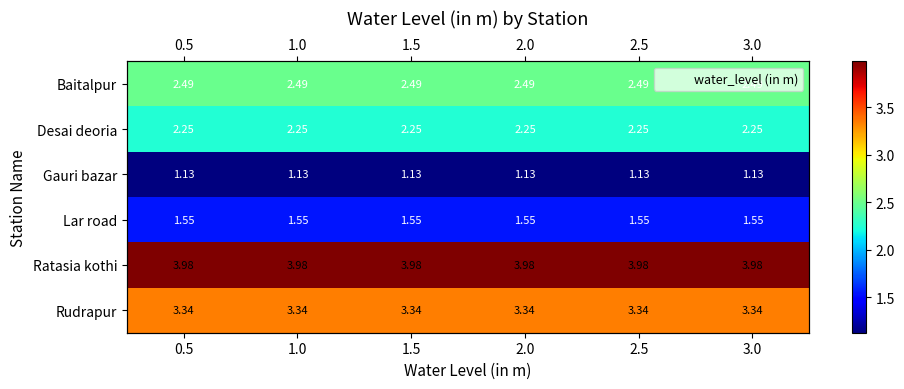

At which label is Ratasia kothi closest to 3?

0.5